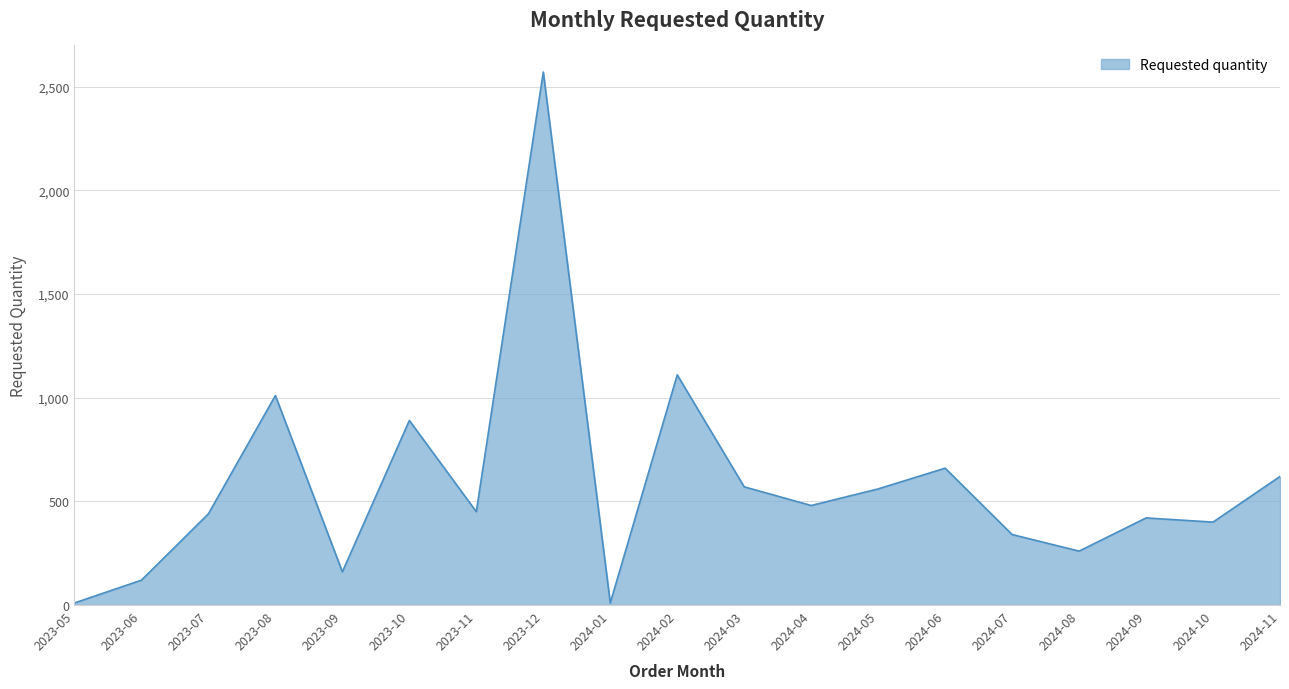

Which label corresponds to the largest value in the chart?

2023-12